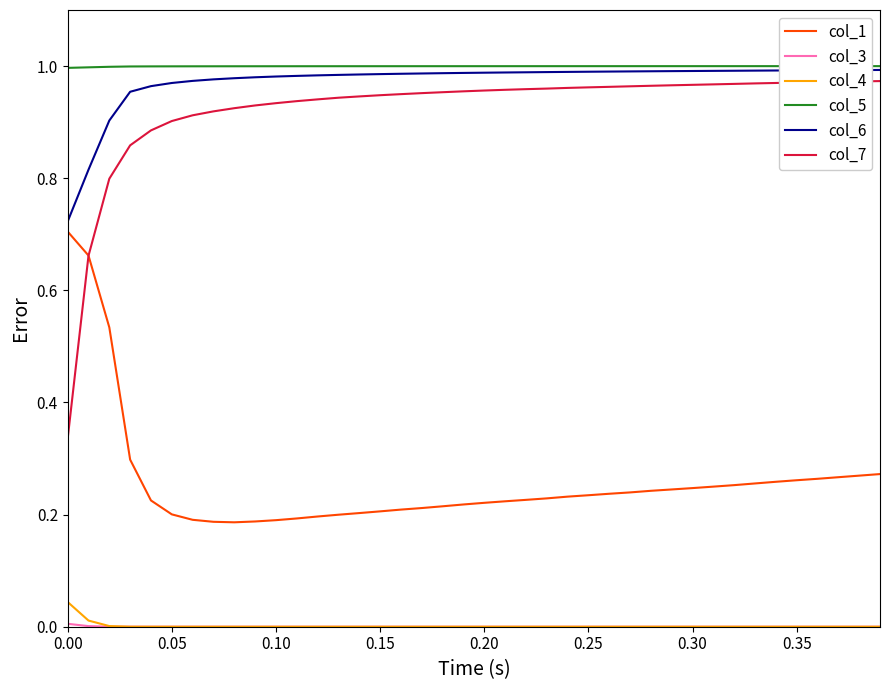

True or false: col_7 and col_5 intersect in this chart.

False